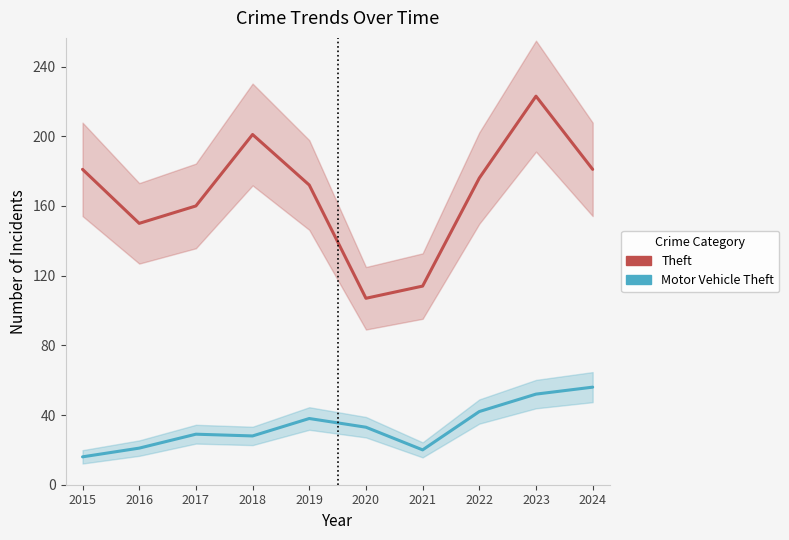

What is the highest value of the Motor Vehicle Theft series?

56